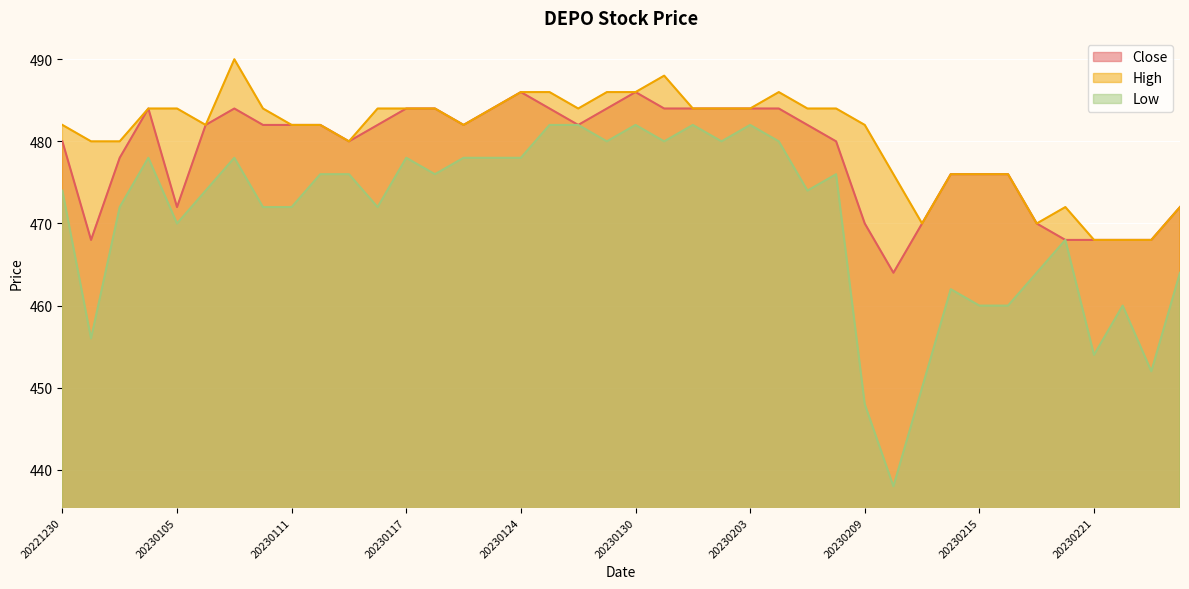

At which category is the sum across all series the highest?

20230130